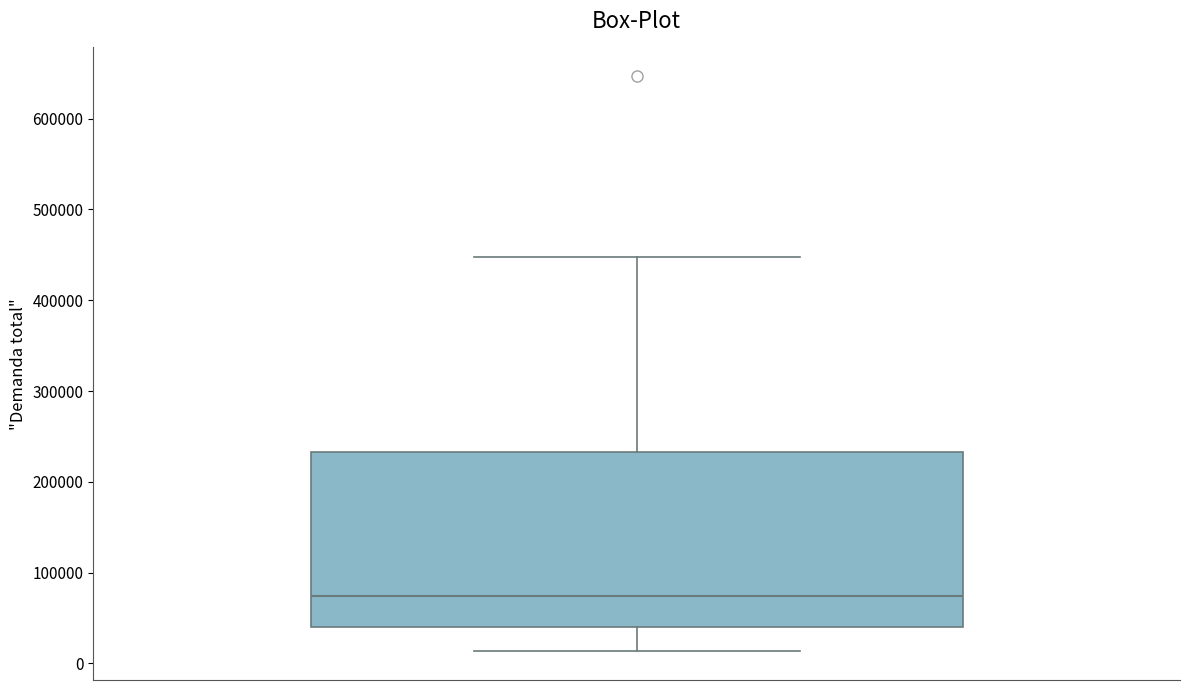

Read this box plot against the y-axis: the position of the median line, the range covered by the box, and the ends of both whiskers. The values are not printed on the chart, so give them approximately, as read against the axis.

median 70000, box 40000 to 230000, whiskers 10000 to 450000